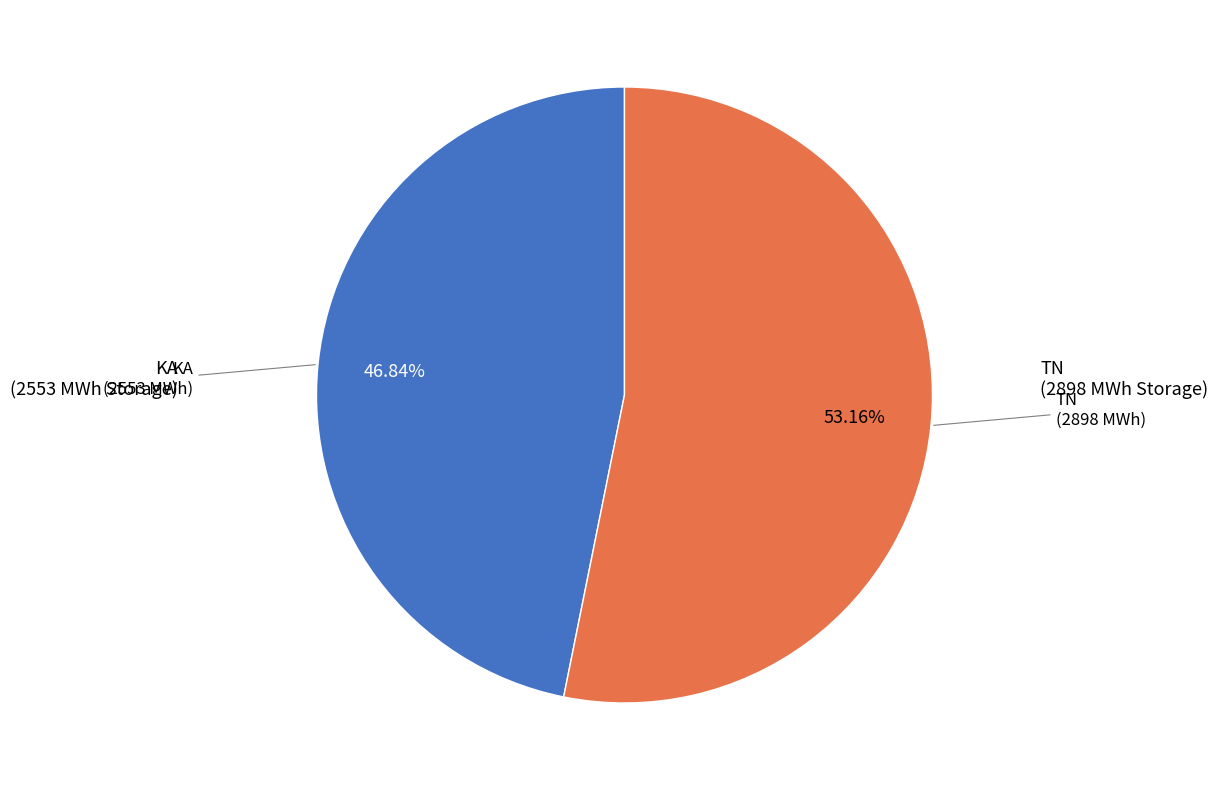

To the nearest percent, what is the average slice percentage?

50%